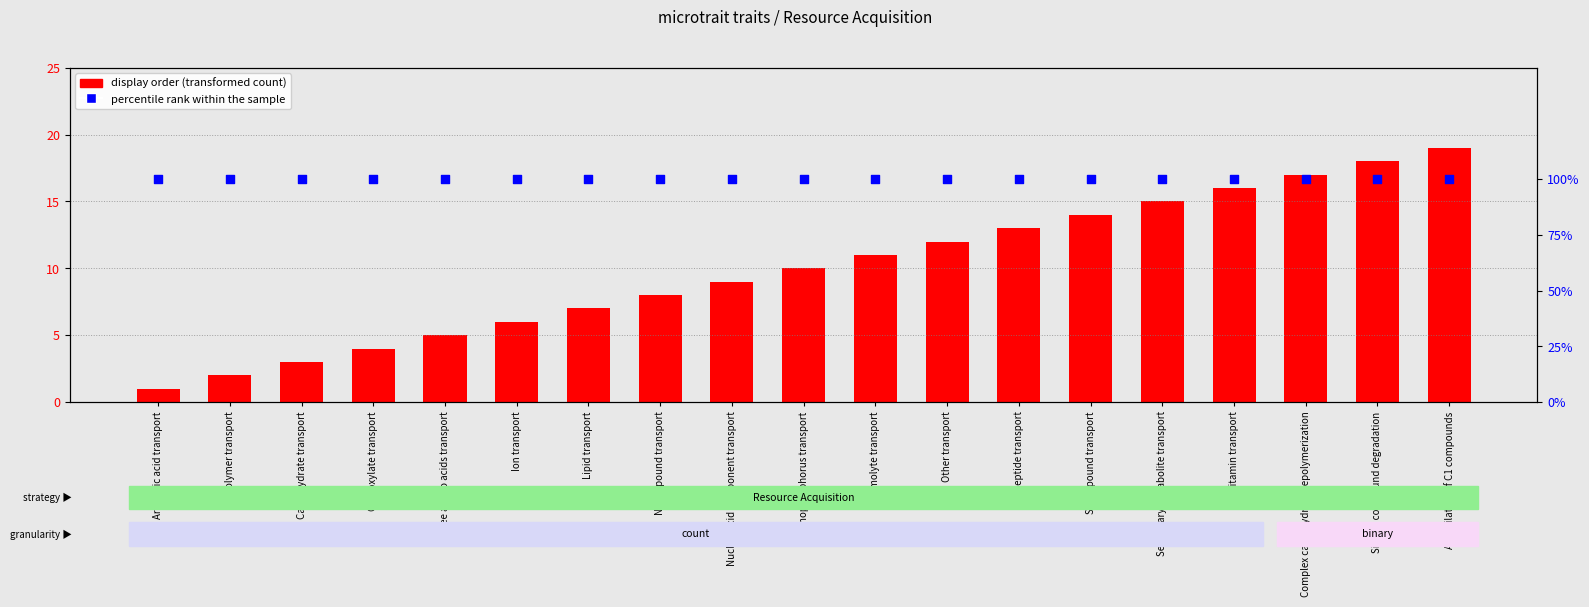

Is the value of percentile rank within the sample at Peptide transport greater than the value of display order at Lipid transport?

No